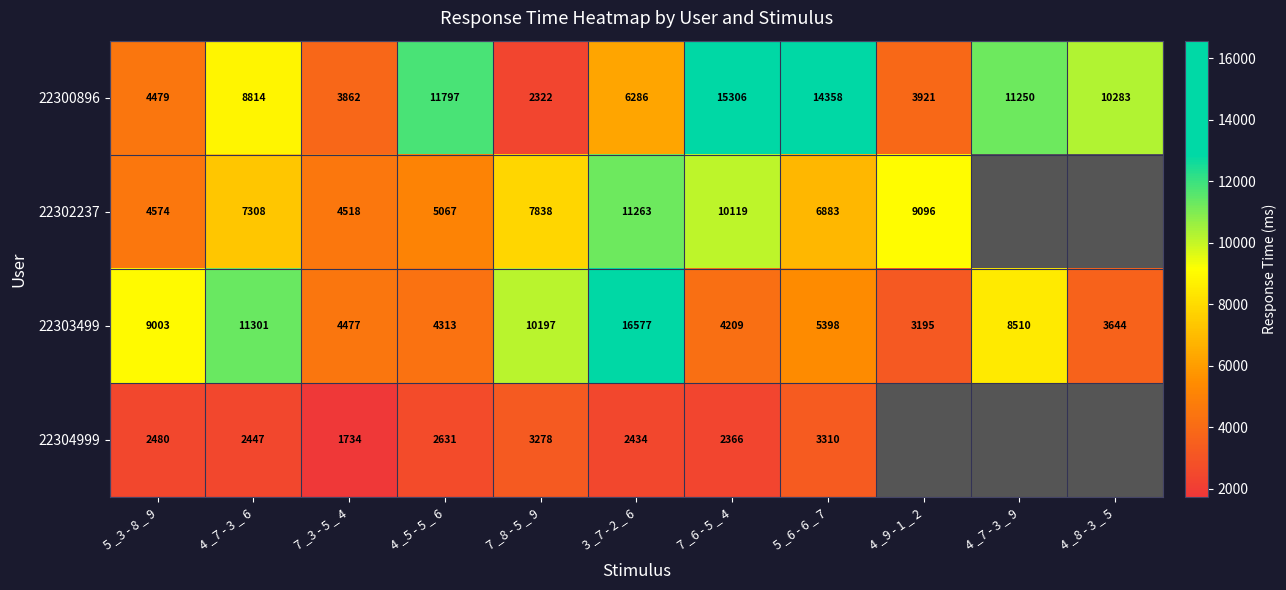

Where does the 22303499 series first go above 5398?

5 _3 - 8 _ 9